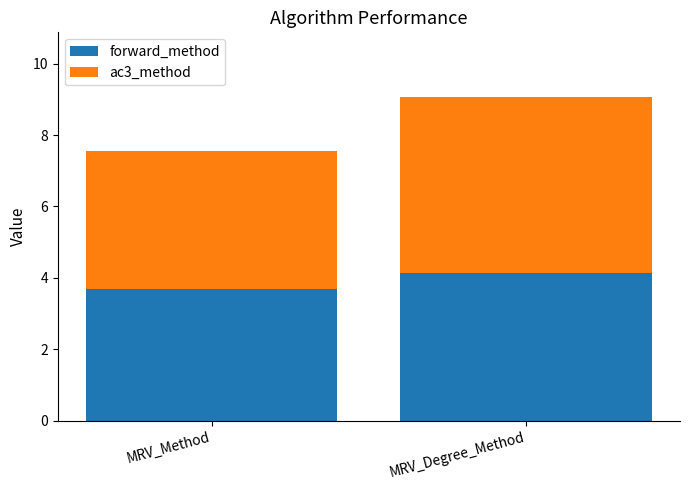

The forward_method series shows 2.2 at MRV_Degree_Method. True or false?

False